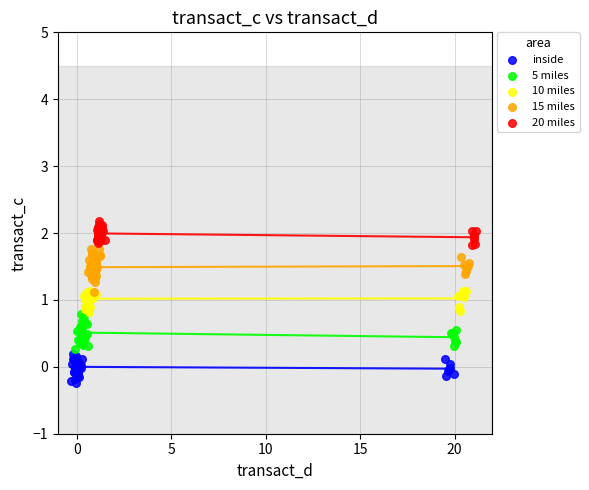

Which series reaches the minimum Y coordinate?

inside